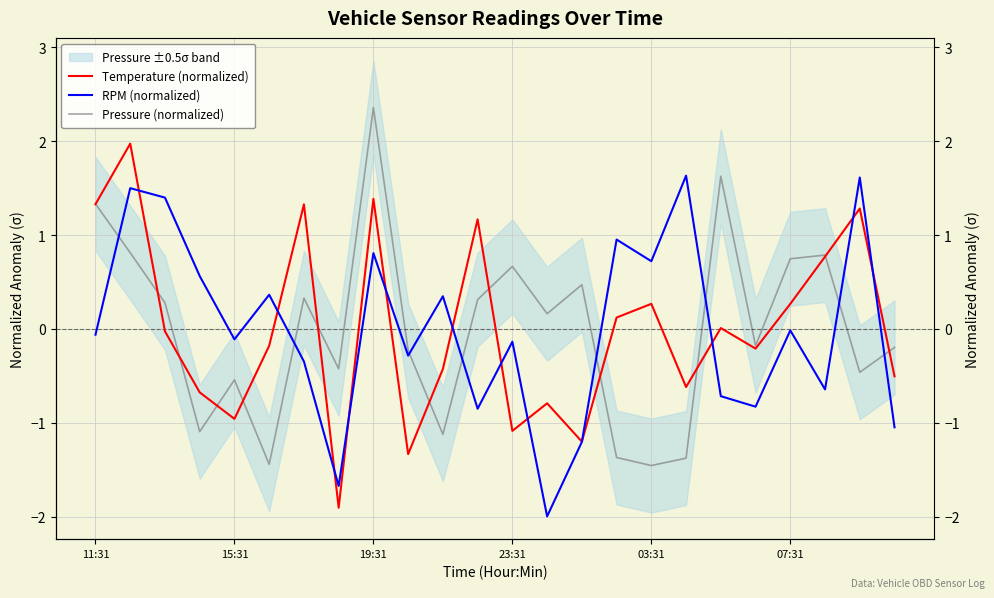

What are all the series names shown in the legend?

Temperature (normalized), RPM (normalized), Pressure (normalized)